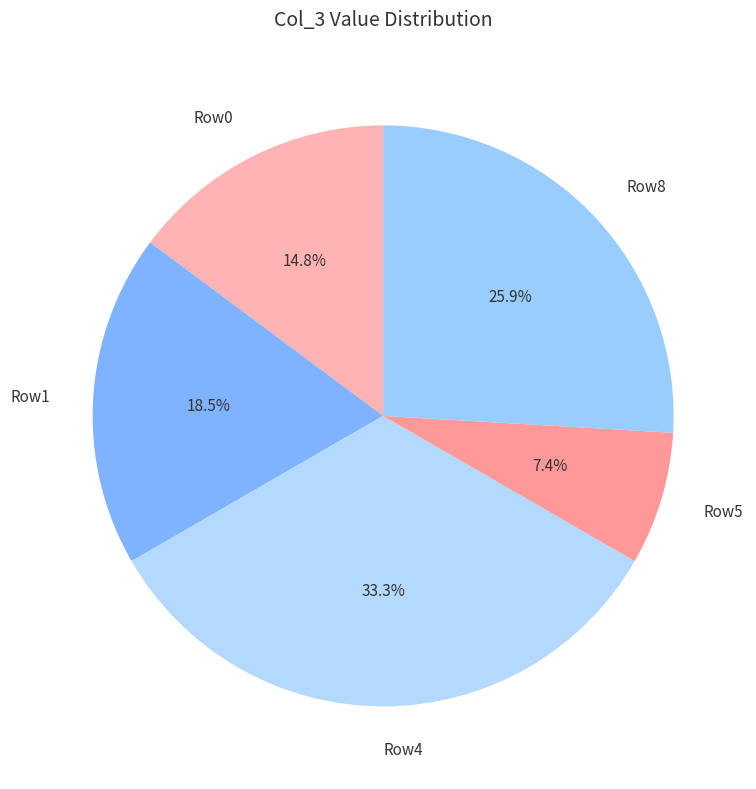

Which slice is the smallest?

Row5